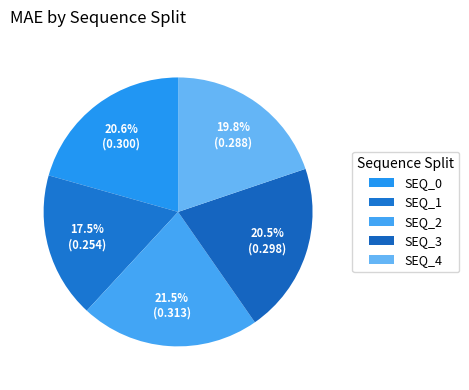

Combined, do SEQ_1 and SEQ_0 account for over 50%?

No